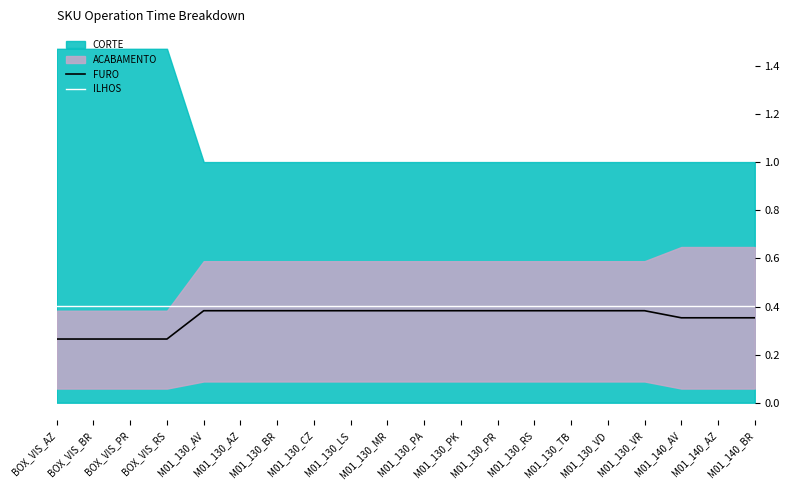

The FURO series shows 0.5 at M01_130_VD. True or false?

False